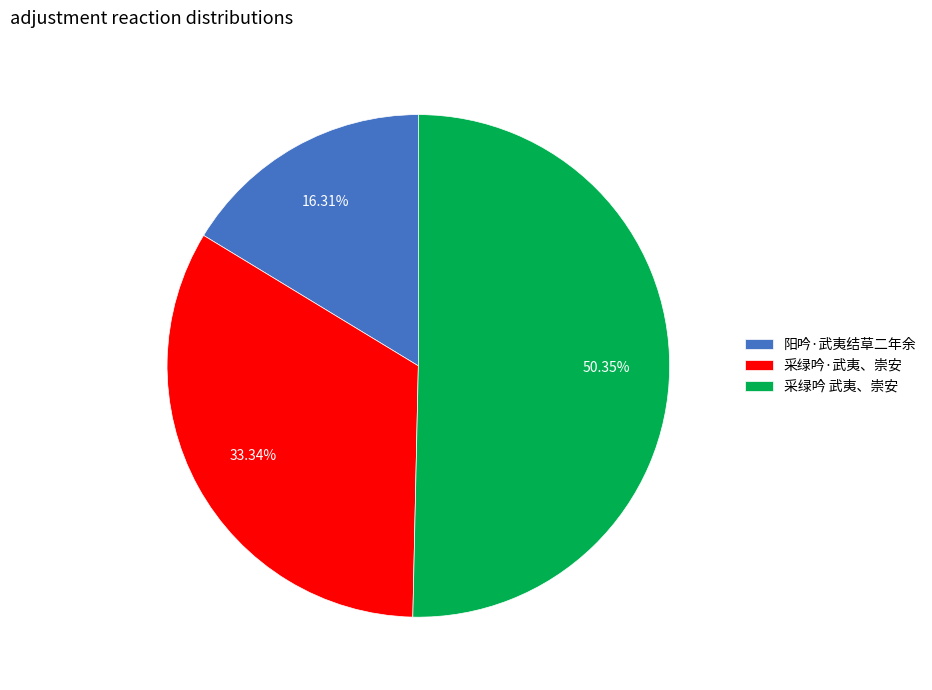

Rank the categories by value from highest to lowest.

采绿吟 武夷、崇安, 采绿吟·武夷、崇安, 阳吟·武夷结草二年余